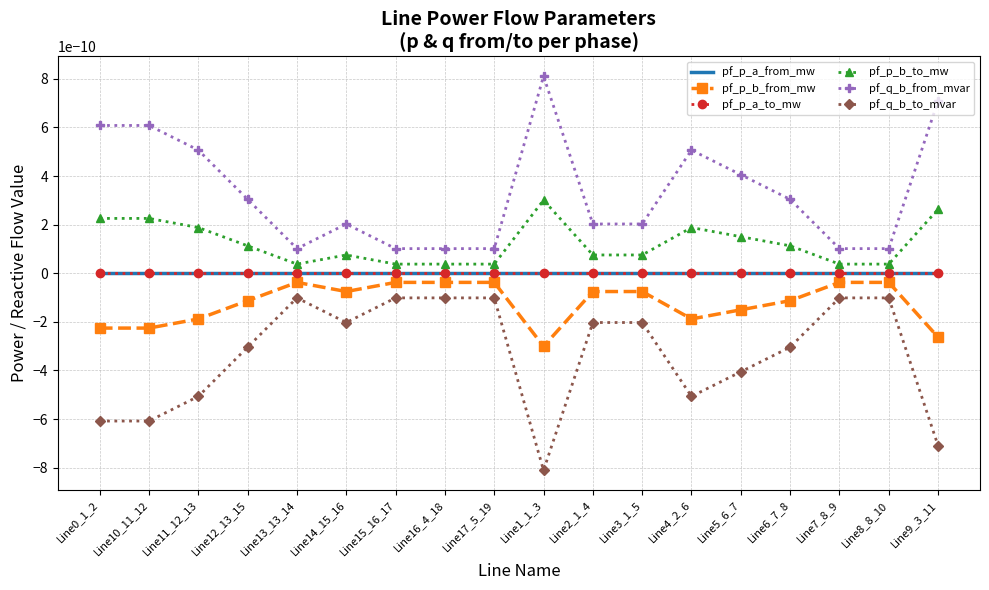

True or false: pf_q_b_from_mvar and pf_p_a_to_mw intersect in this chart.

False